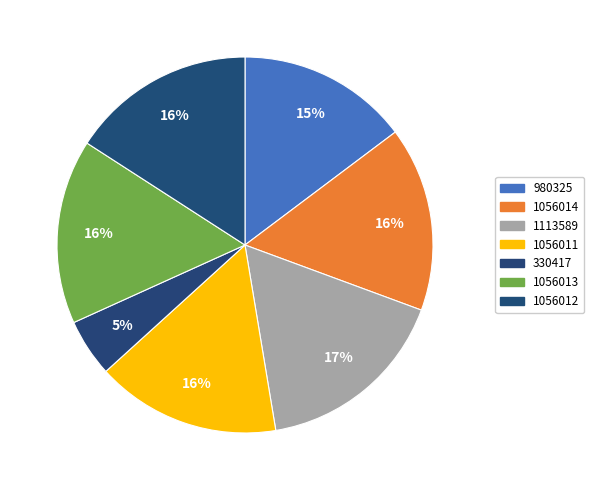

To the nearest percent, what portion does 1113589 represent?

17%